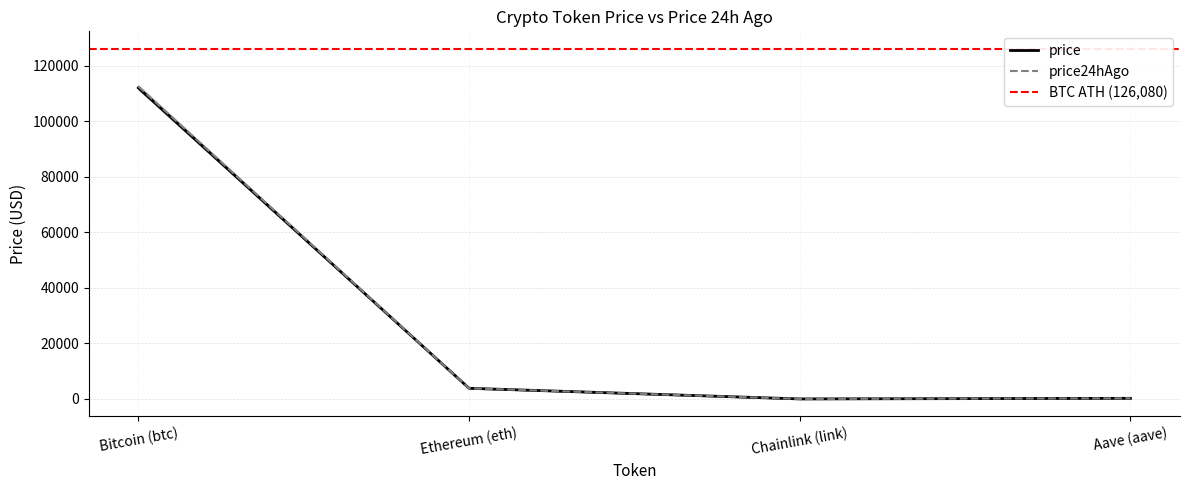

Which series has the largest total across all categories?

price24hAgo